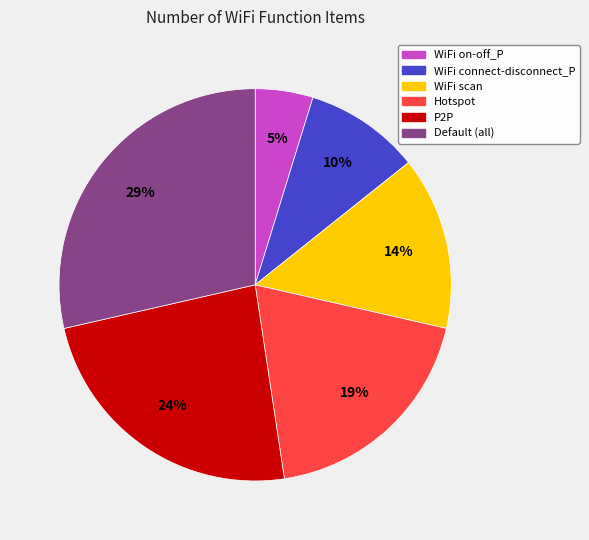

Is there any slice that represents more than half of the pie?

No